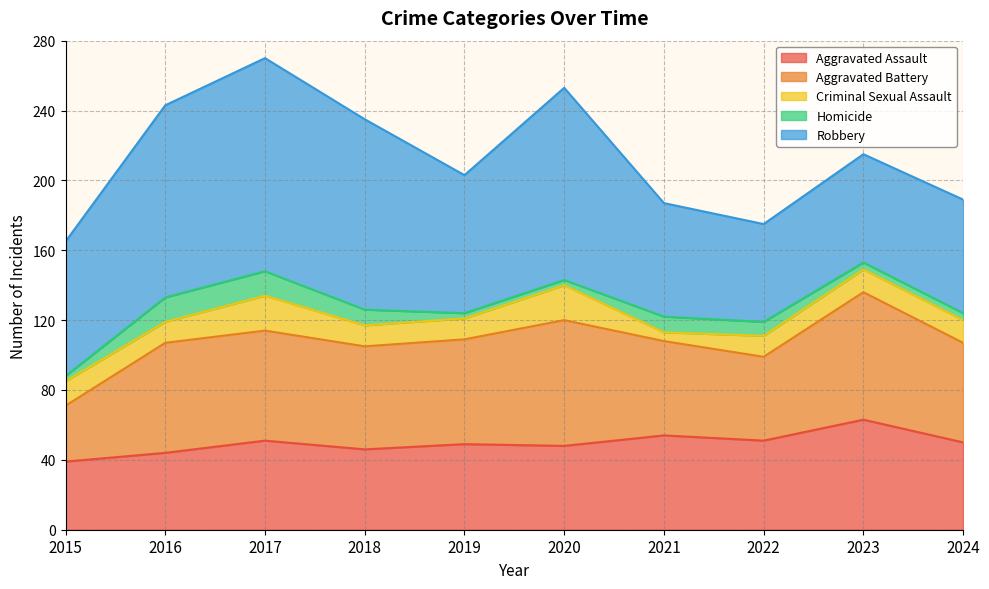

List the labels in order of Robbery value, smallest first.

2022, 2023, 2021, 2024, 2015, 2019, 2018, 2016, 2020, 2017